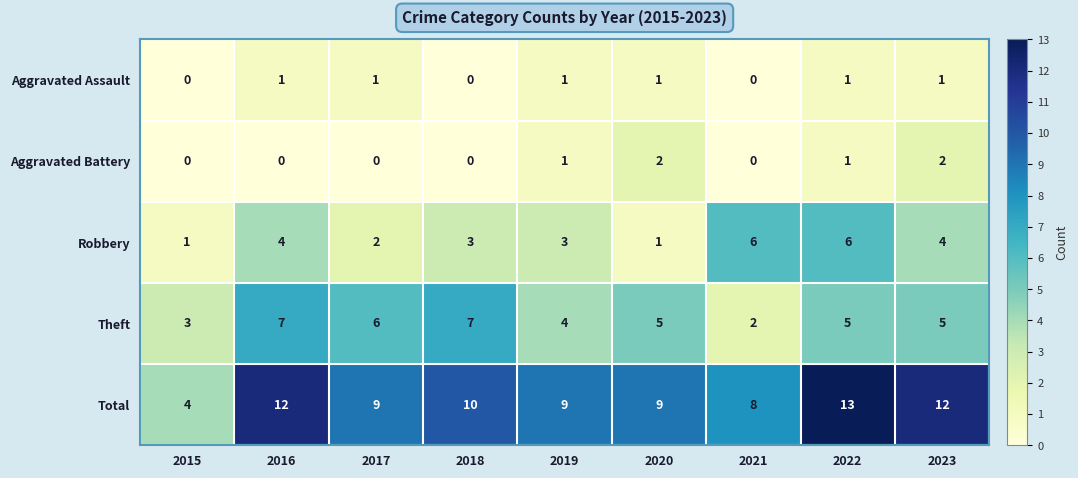

Is it true that Total equals 10 at 2018?

True